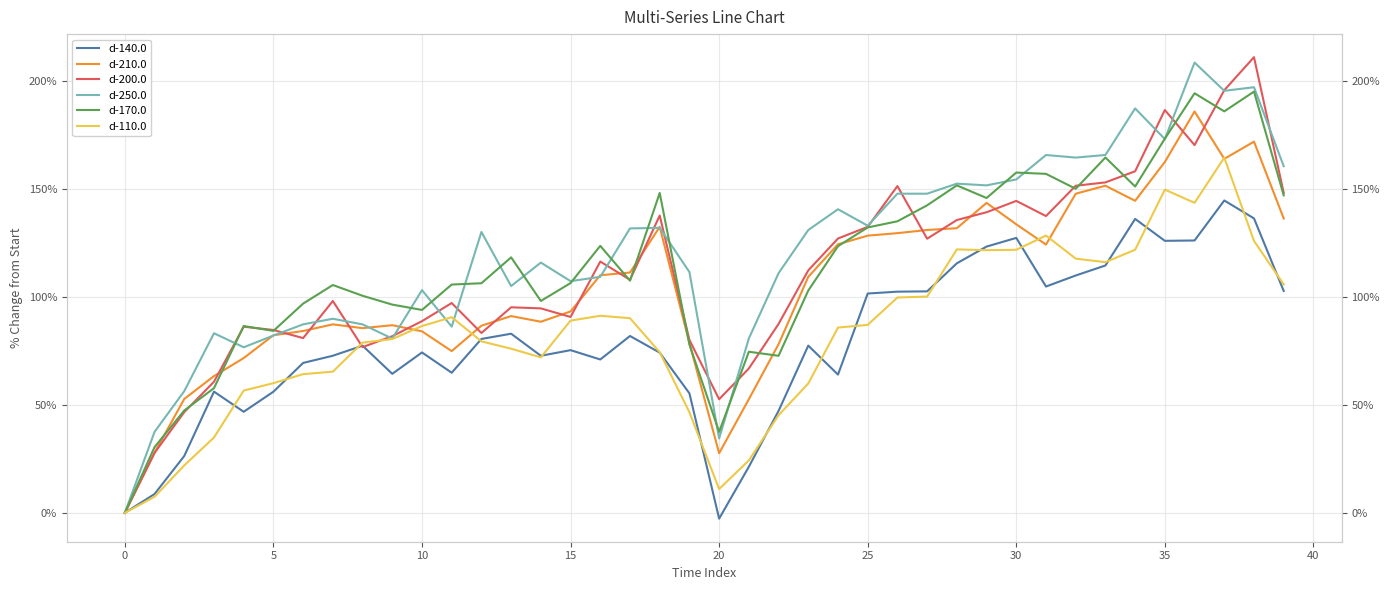

Between 30 and 19, which is larger?

30